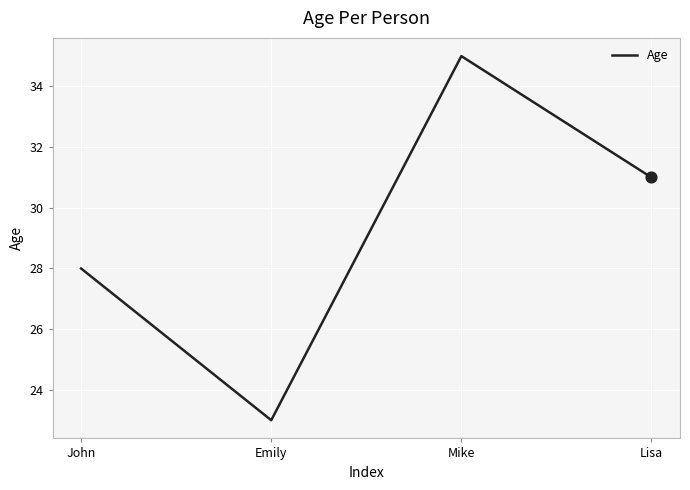

Which has a higher value, Mike or Emily?

Mike